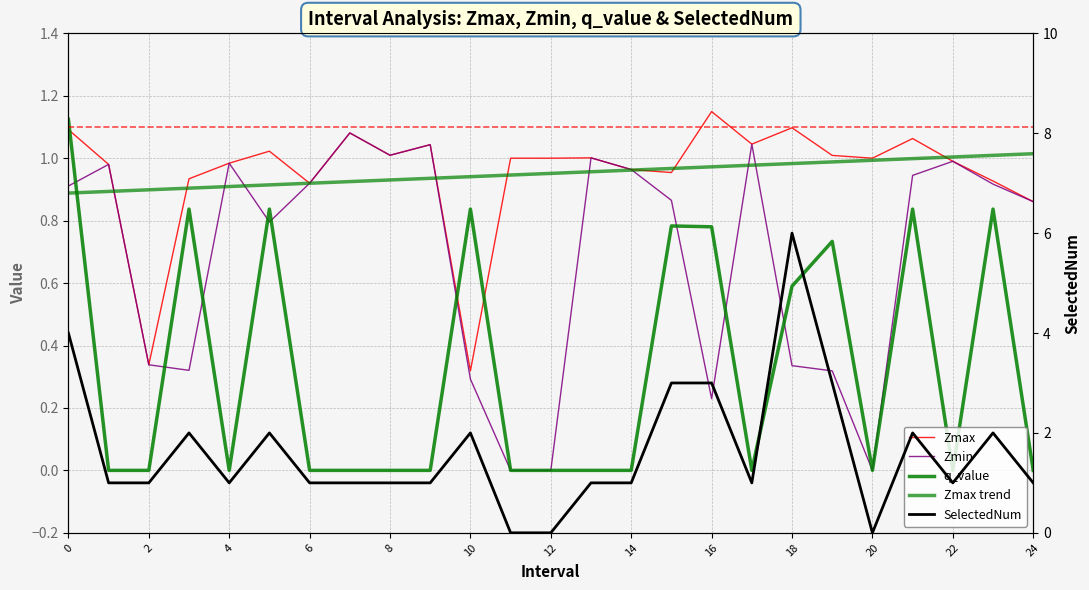

What is the value of the SelectedNum point at the 10th from the left?

1.0